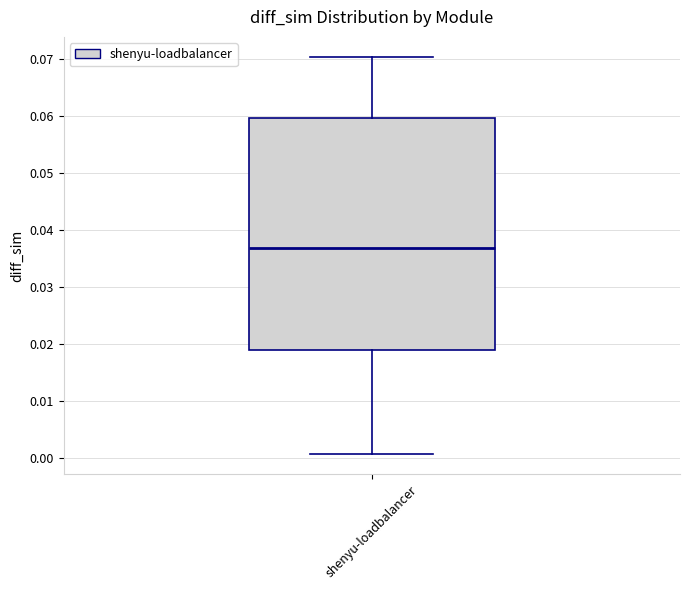

Transcribe this box plot: give where the median line is, the range the box spans, and where the two whiskers end, as read against the y-axis. The values are not printed on the chart, so give them approximately, as read against the axis.

median 0.037, box 0.019 to 0.060, whiskers 0.001 to 0.070